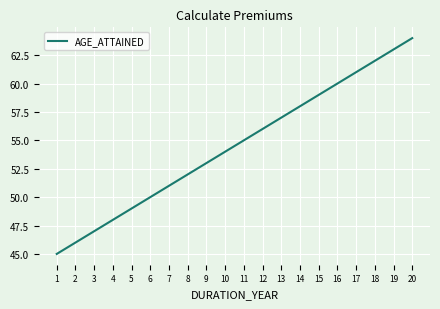

Is it true that the value at 8 is 24?

False